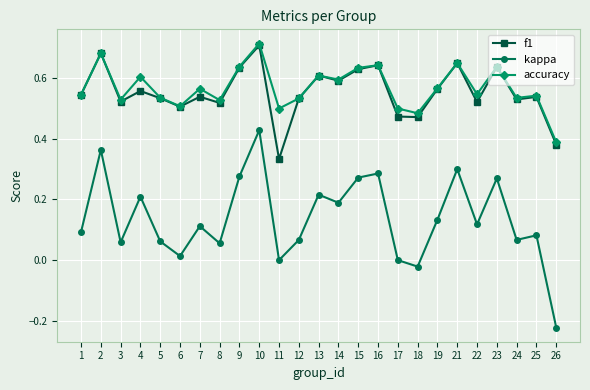

The value of accuracy at 15 is 0.6. True or false?

True